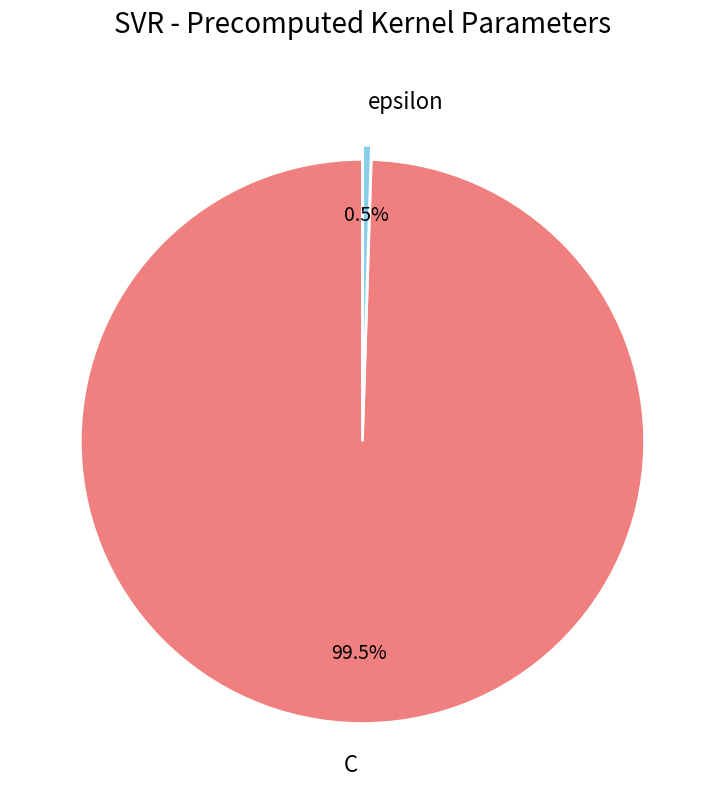

Between epsilon and C, which is larger?

C